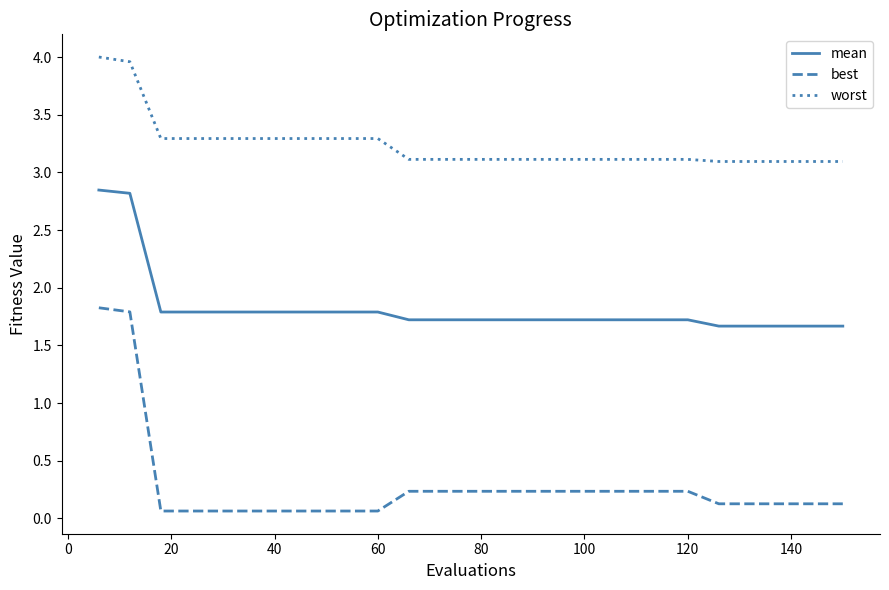

What is the difference between the maximum and minimum values in the best series?

1.8